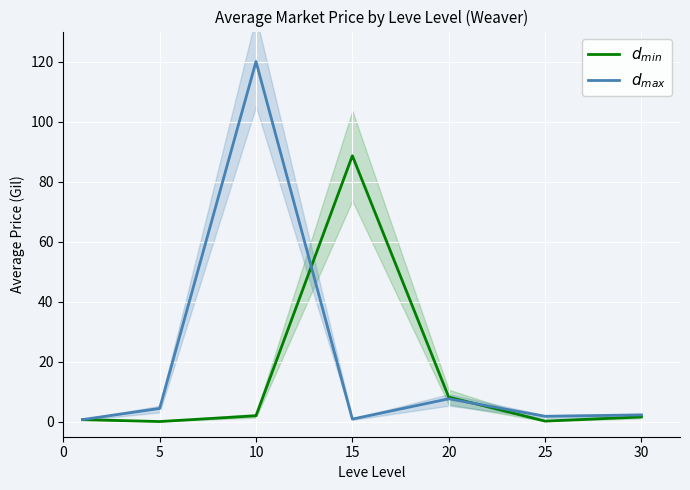

List the series in order of their overall mean, lowest first.

$d_{min}$, $d_{max}$